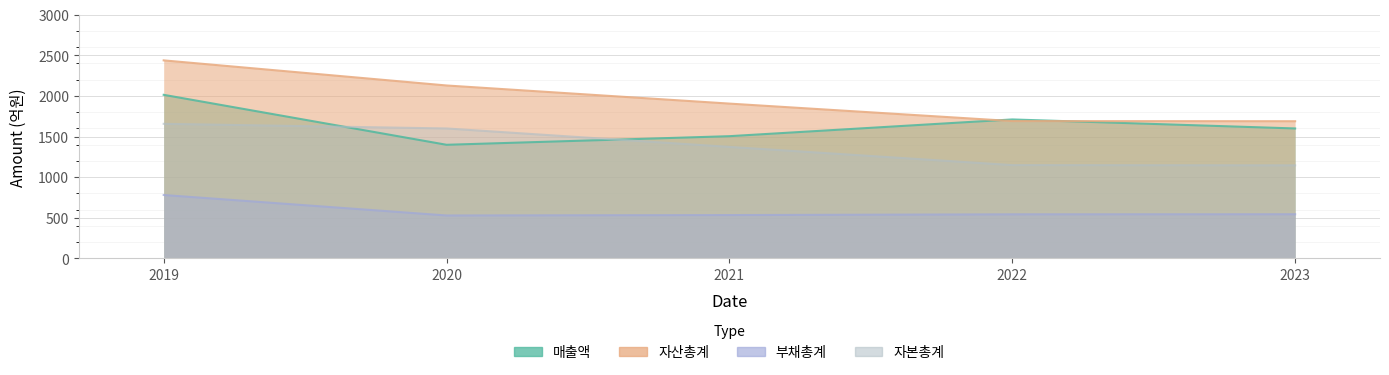

Does the chart display data point markers on the line(s)?

No